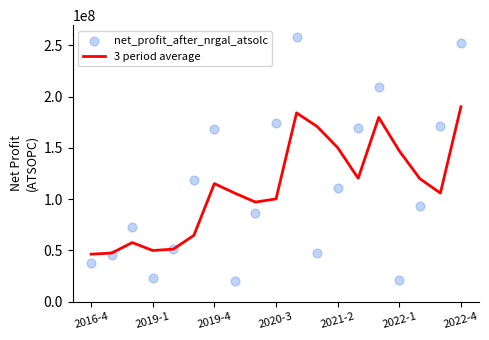

Which series has the largest total across all categories?

net_profit_after_nrgal_atsolc